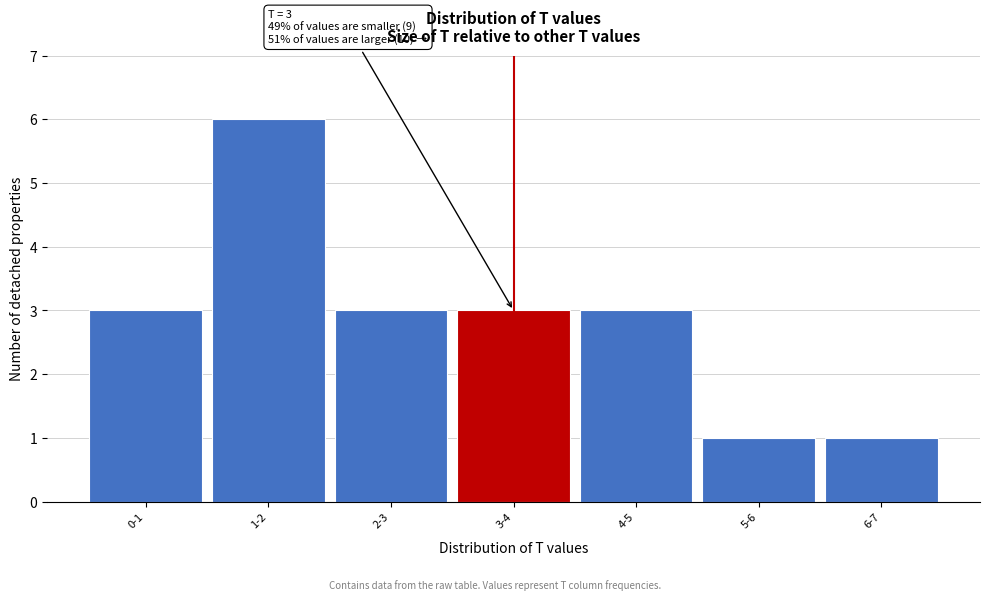

Reading left to right, transcribe all the data shown in this chart.

0-1=3	1-2=6	2-3=3	3-4=3	4-5=3	5-6=1	6-7=1